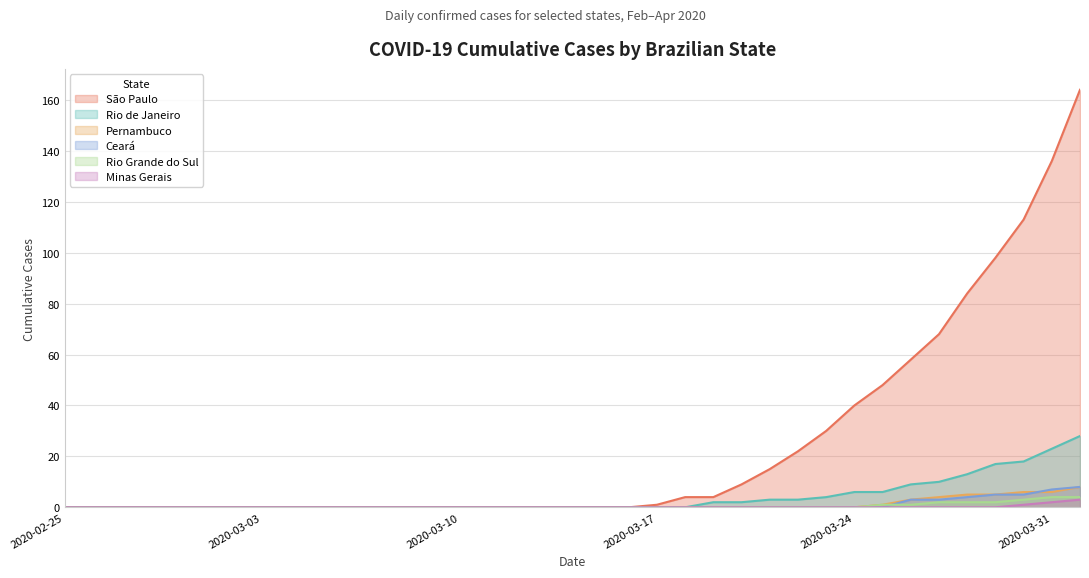

Reading left to right, list all the values displayed in this chart.

São Paulo: 0	0	0	0	0	0	0	0	0	0	0	0	0	0	0	0	0	0	0	0	0	1	4	4	9	15	22	30	40	48	58	68	84	98	113	136	164
Rio de Janeiro: 0	0	0	0	0	0	0	0	0	0	0	0	0	0	0	0	0	0	0	0	0	0	0	2	2	3	3	4	6	6	9	10	13	17	18	23	28
Pernambuco: 0	0	0	0	0	0	0	0	0	0	0	0	0	0	0	0	0	0	0	0	0	0	0	0	0	0	0	0	0	1	3	4	5	5	6	6	8
Ceará: 0	0	0	0	0	0	0	0	0	0	0	0	0	0	0	0	0	0	0	0	0	0	0	0	0	0	0	0	0	0	3	3	4	5	5	7	8
Rio Grande do Sul: 0	0	0	0	0	0	0	0	0	0	0	0	0	0	0	0	0	0	0	0	0	0	0	0	0	0	0	0	0	1	1	2	2	2	3	4	4
Minas Gerais: 0	0	0	0	0	0	0	0	0	0	0	0	0	0	0	0	0	0	0	0	0	0	0	0	0	0	0	0	0	0	0	0	0	0	1	2	3